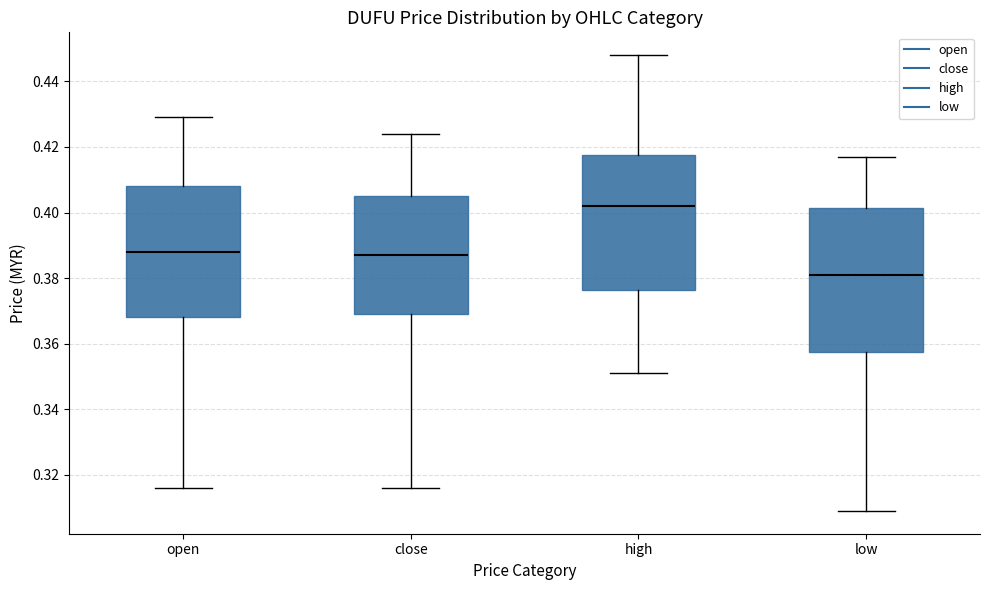

Reading left to right, transcribe this box plot: for each box, give where its median line is, the range the box spans, and where its two whiskers end, as read against the y-axis. The values are not printed on the chart, so give them approximately, as read against the axis.

open: median 0.388, box 0.368 to 0.408, whiskers 0.316 to 0.430
close: median 0.388, box 0.370 to 0.406, whiskers 0.316 to 0.424
high: median 0.402, box 0.376 to 0.418, whiskers 0.352 to 0.448
low: median 0.382, box 0.358 to 0.402, whiskers 0.310 to 0.418